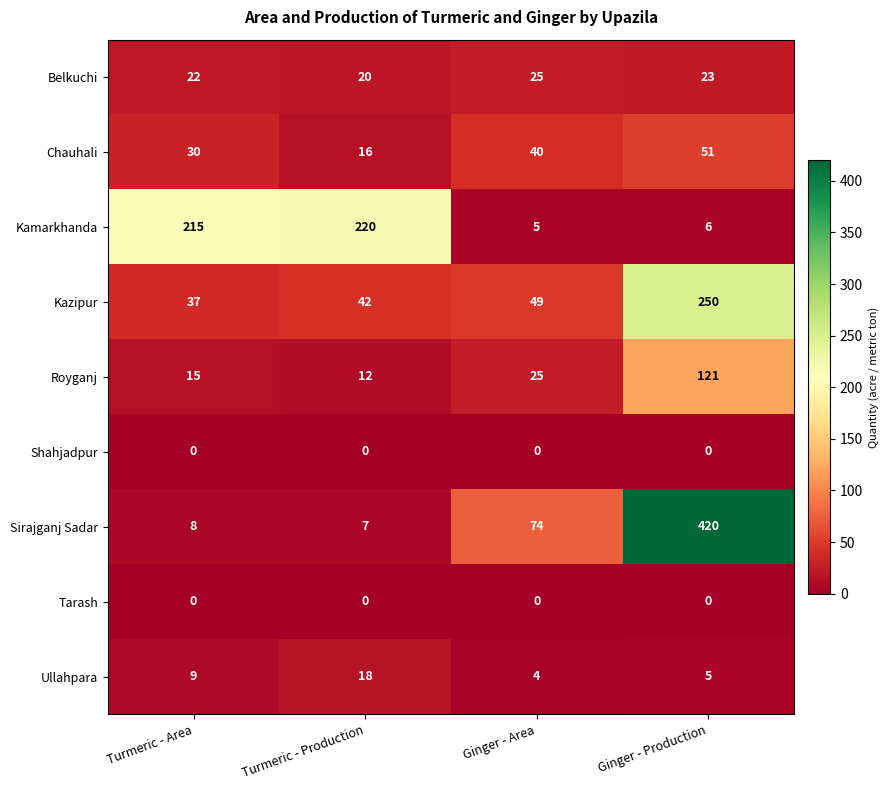

What is the sum of all Kamarkhanda values?

446